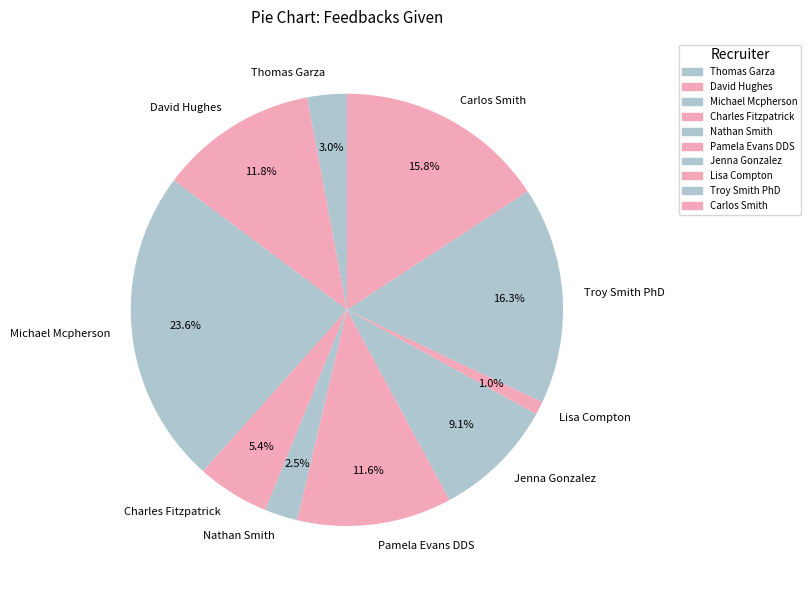

Is it true that Michael Mcpherson is 29% of the pie?

False